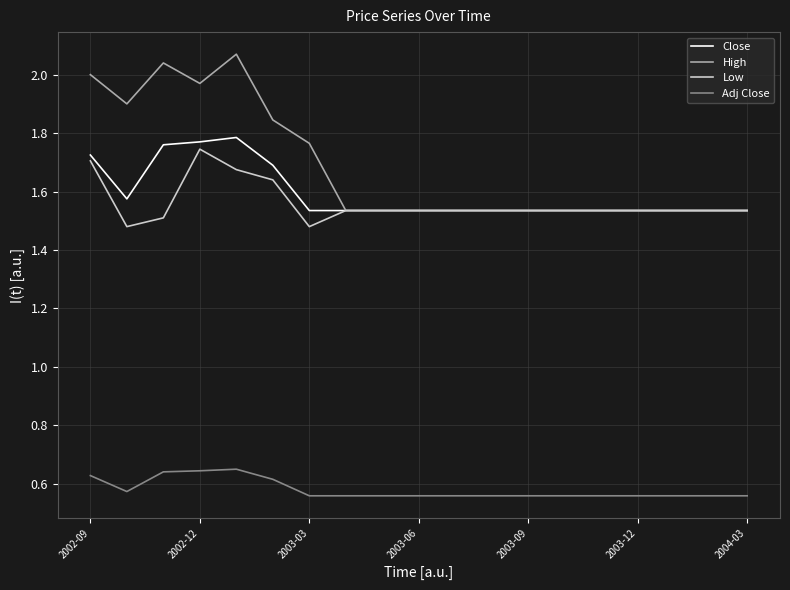

Which series has the widest spread of values?

High